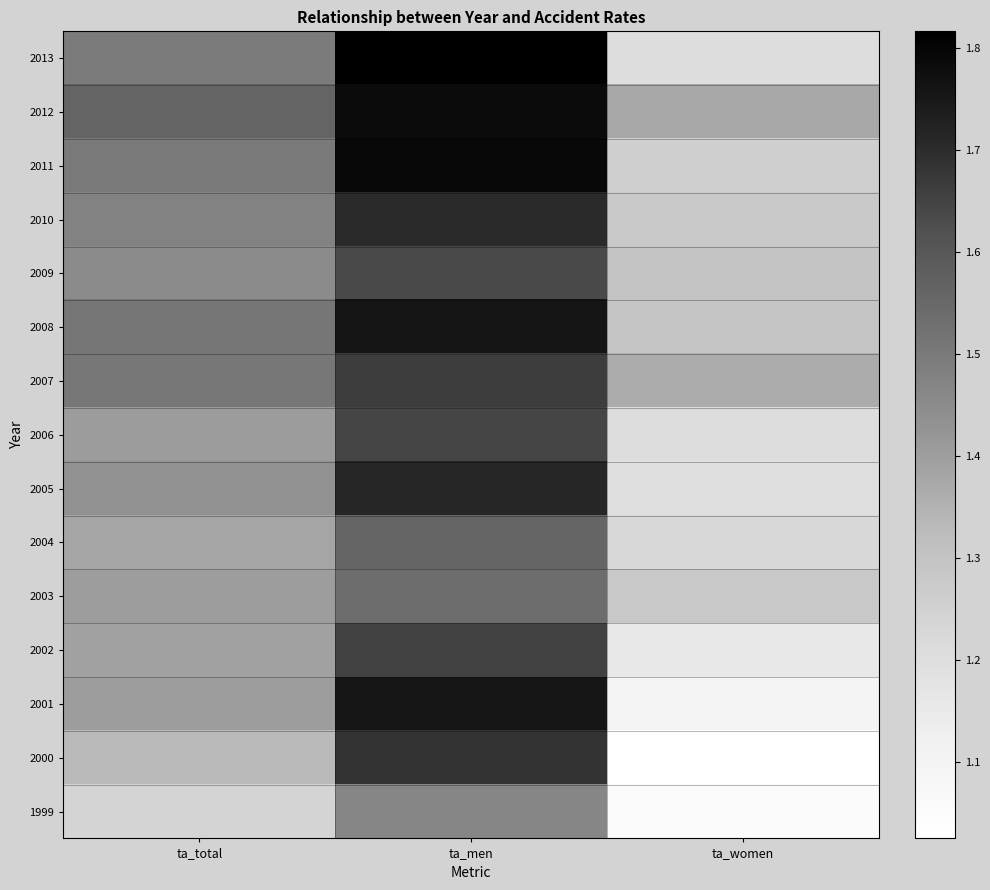

Between ta_women and ta_total, which is larger?

ta_total